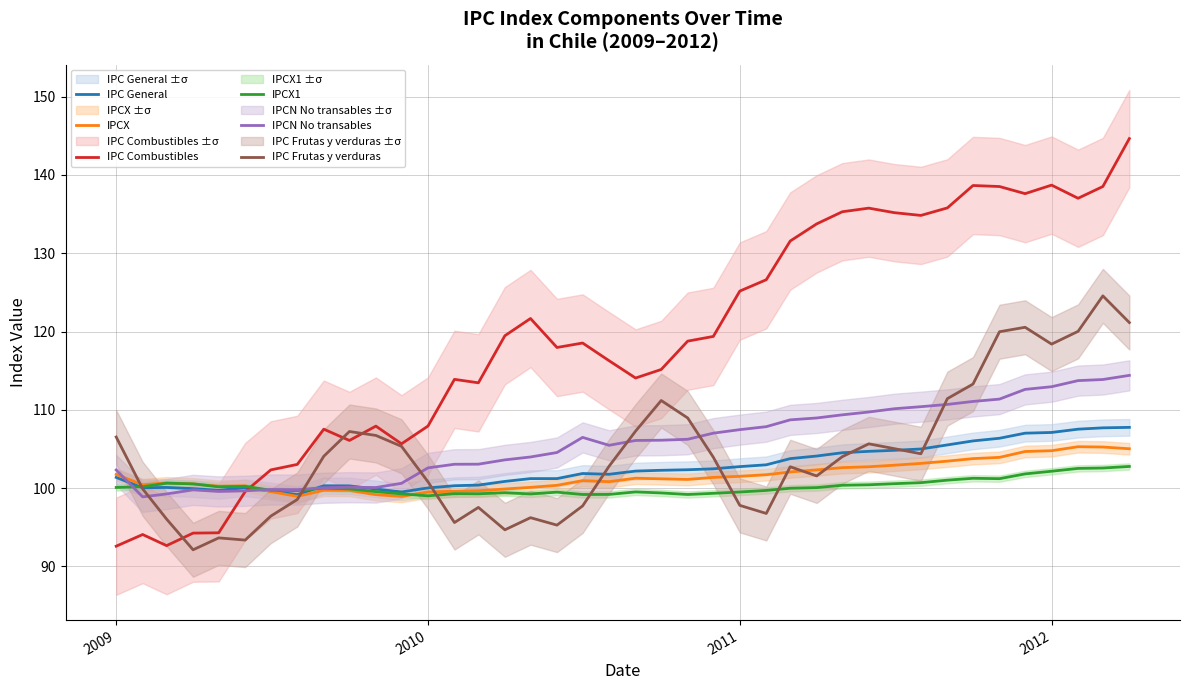

True or false: IPCX1 and IPC Combustibles cross at least once.

True